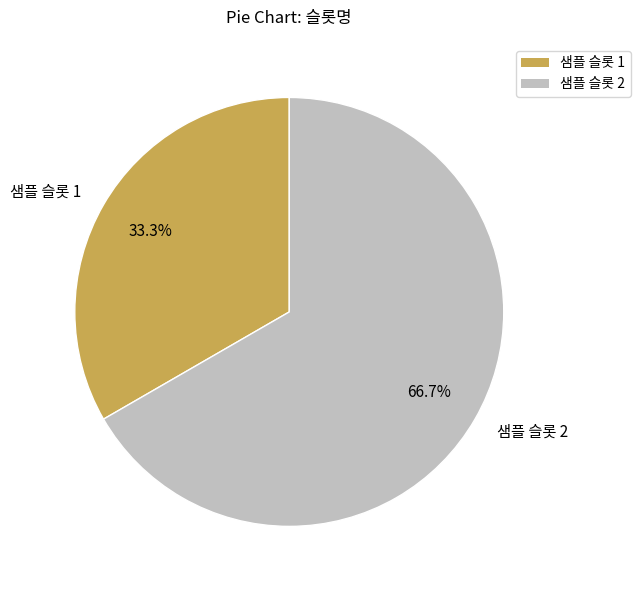

Rank the categories by value from highest to lowest.

샘플 슬롯 2, 샘플 슬롯 1